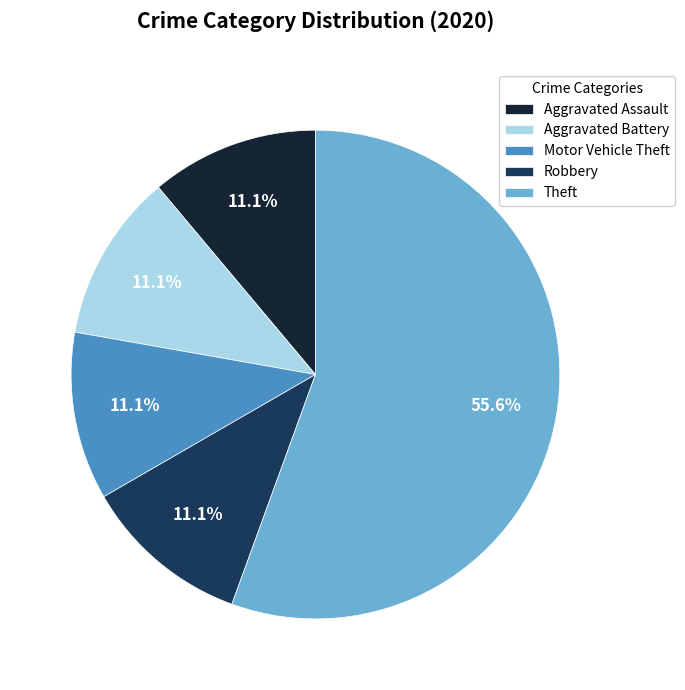

How many slices are in this pie chart?

5